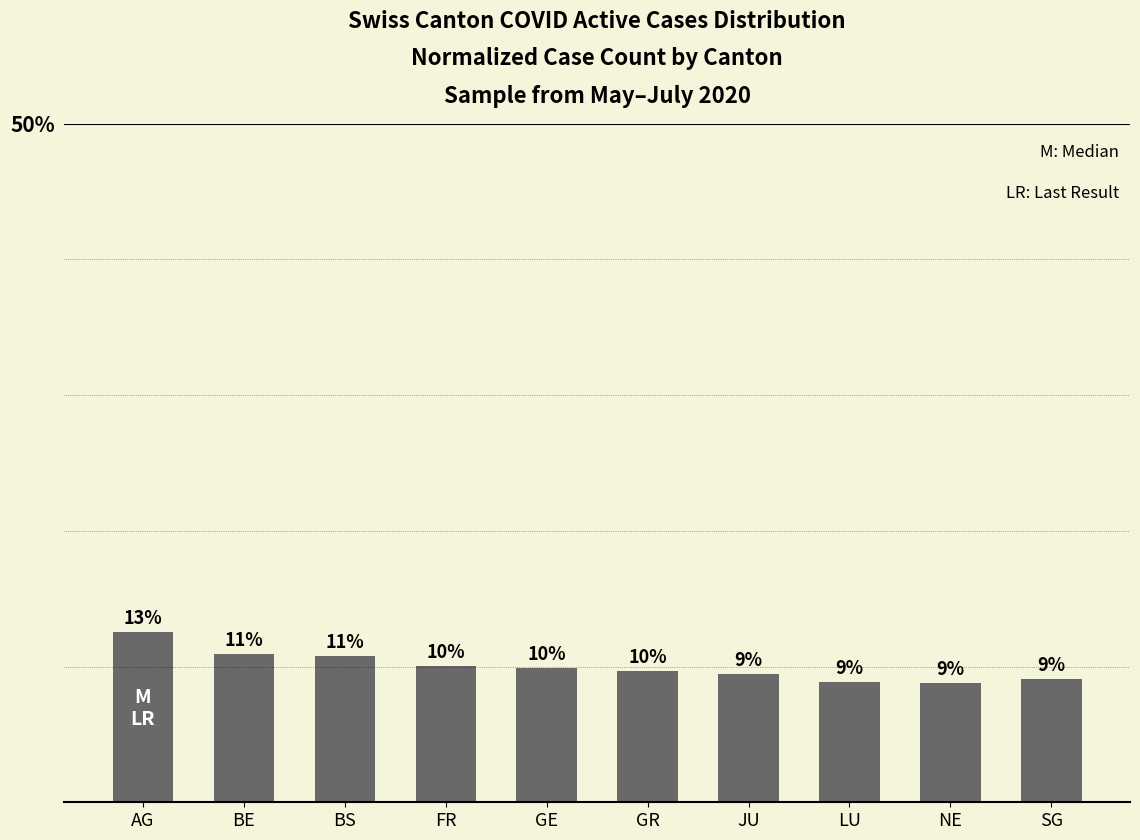

Does the chart contain any negative values?

No